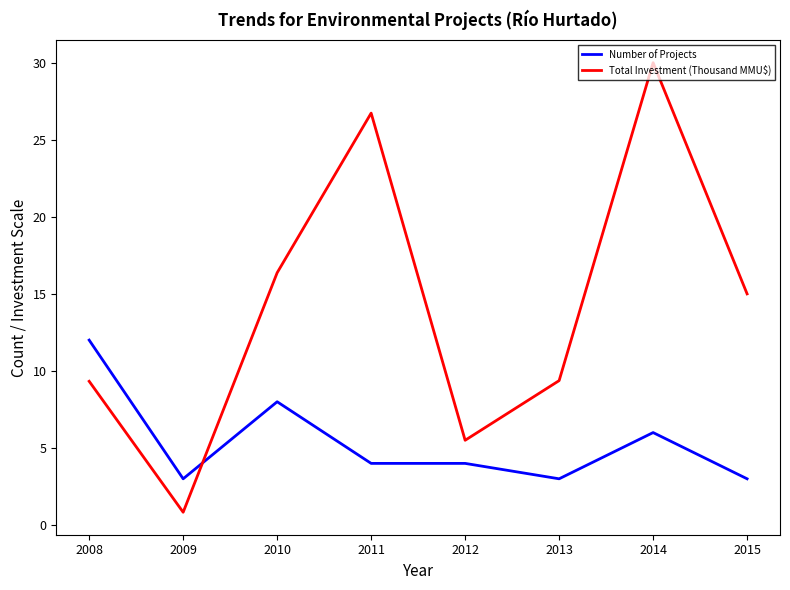

How many intersections are there between Number of Projects and Total Investment (Thousand MMU$)?

1